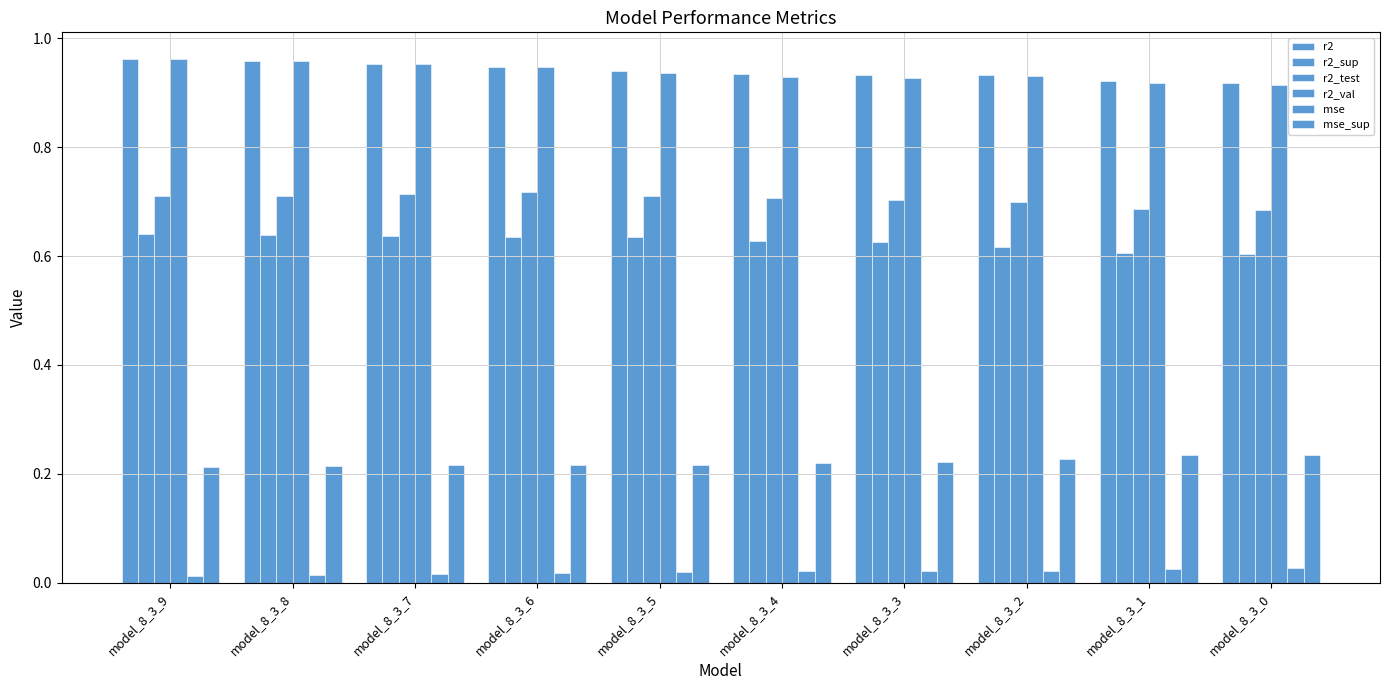

Does the chart contain any negative values?

No